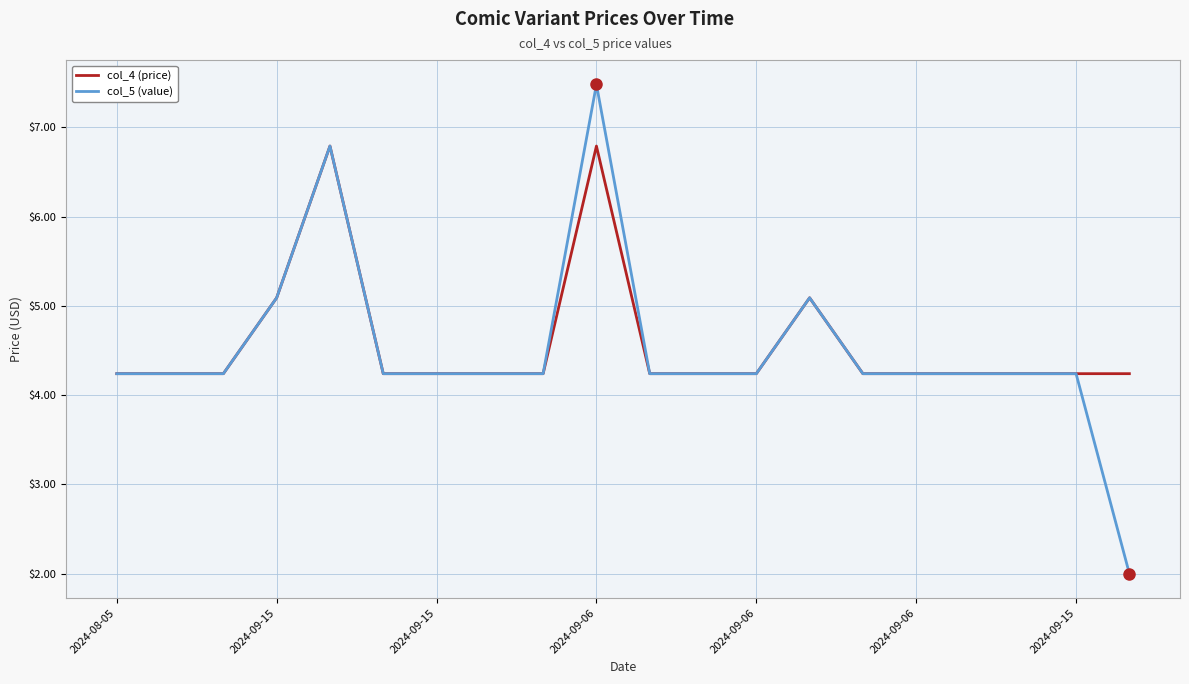

Which series has the largest total across all categories?

col_4 (price)